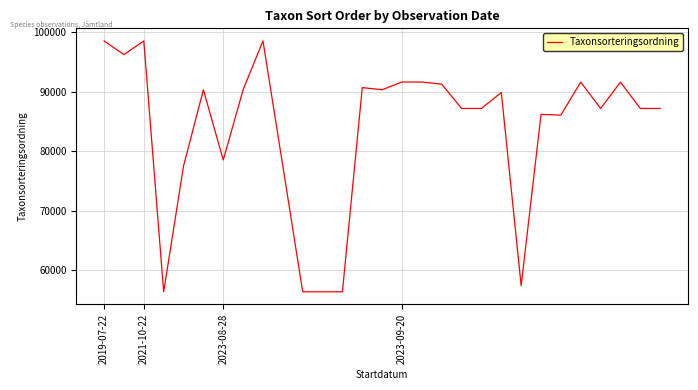

True or false: there are more than 2 points higher than both neighbors.

True